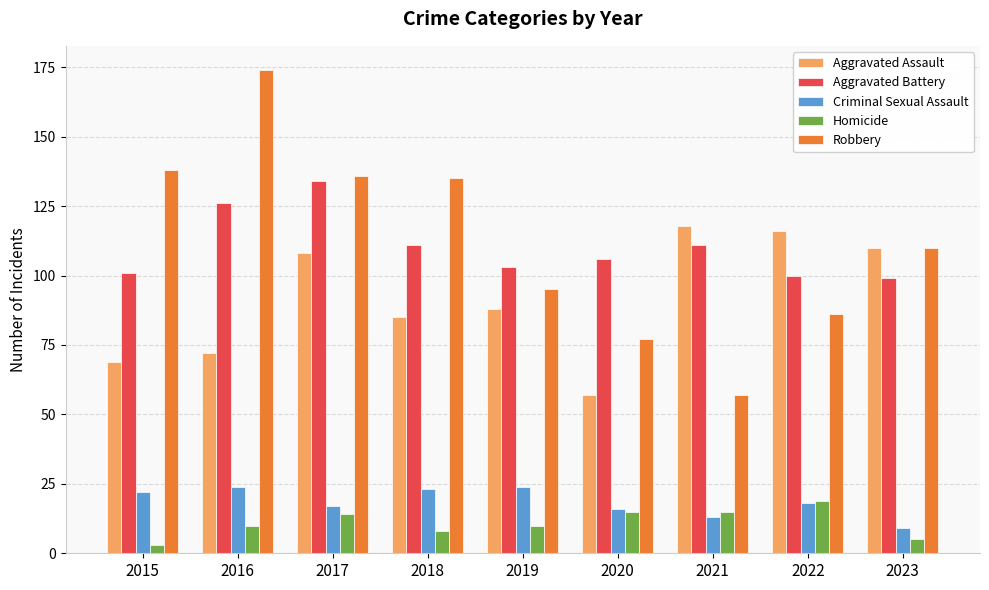

What is the highest value of the Homicide series?

19